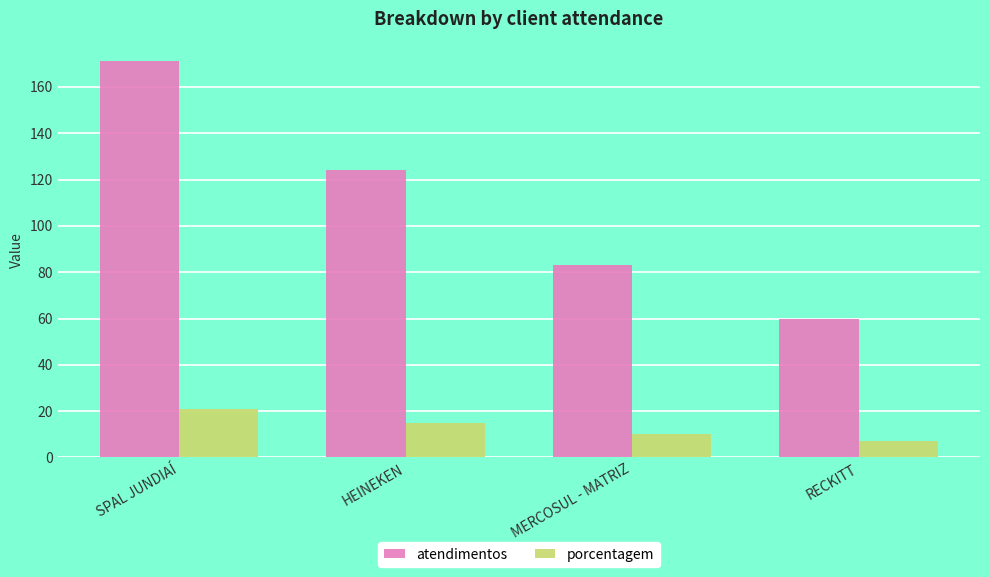

What is the total value across all series at MERCOSUL - MATRIZ?

93